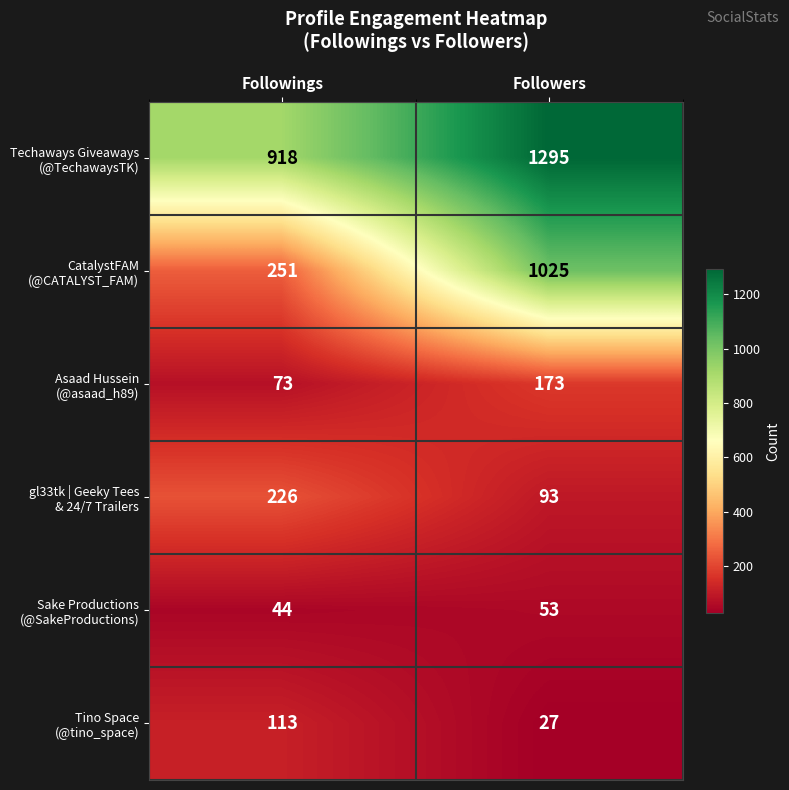

At which category does the chart reach its minimum across all series?

Followers